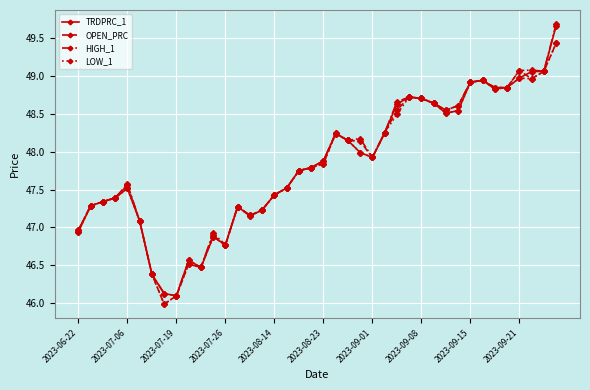

How many values in the OPEN_PRC series exceed 47?

32